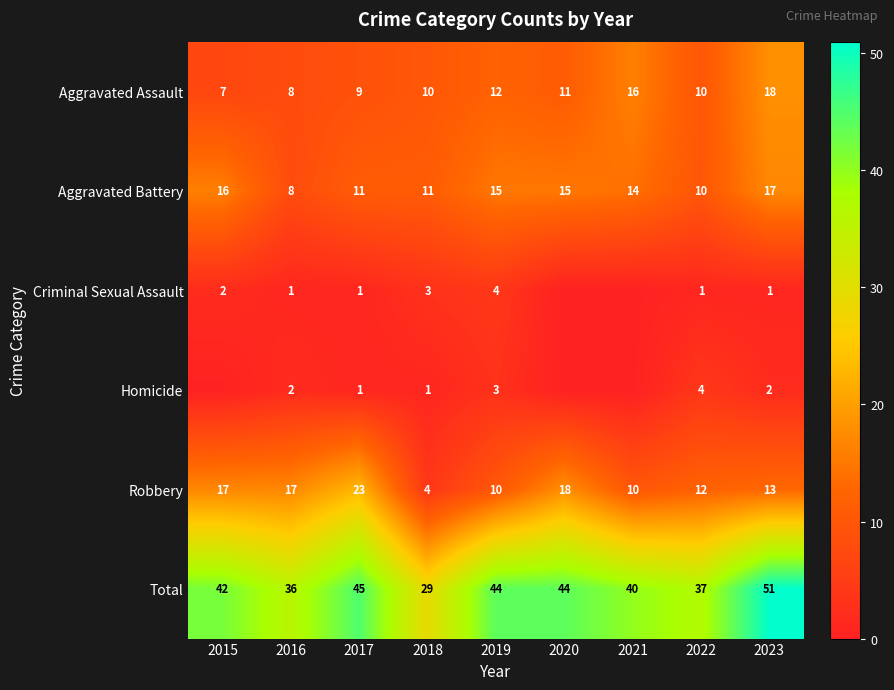

At which category is the sum across all series the highest?

2023